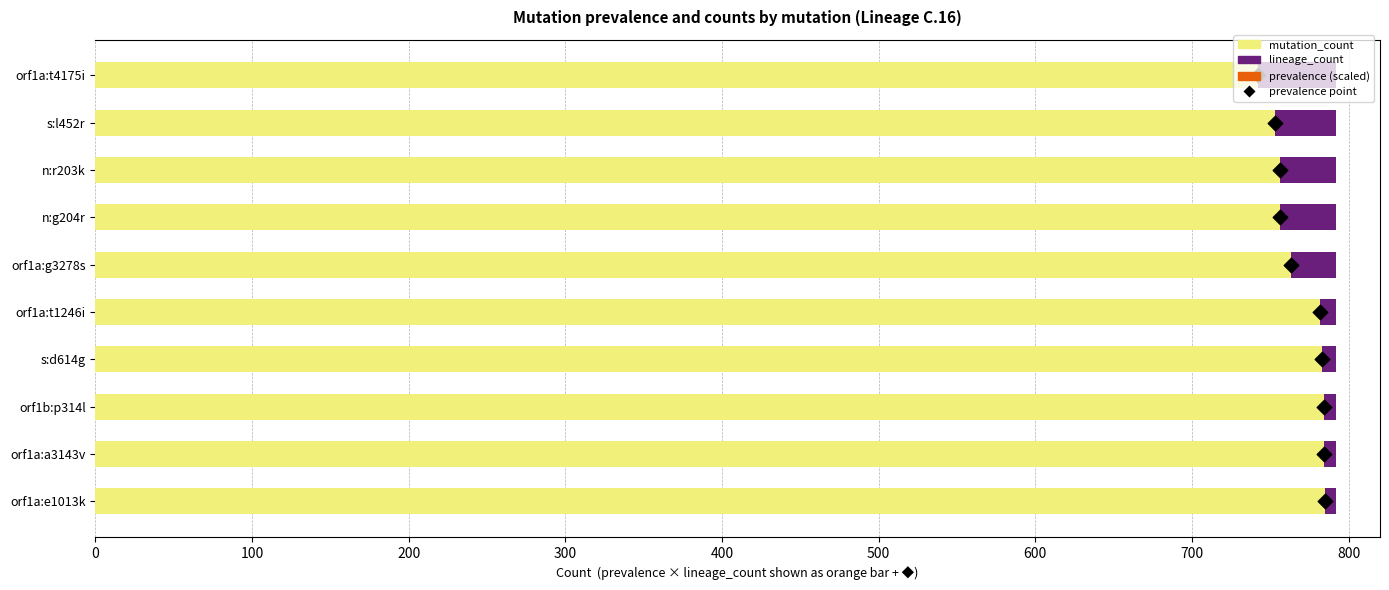

Which series has the largest Y range (max minus min)?

mutation_count